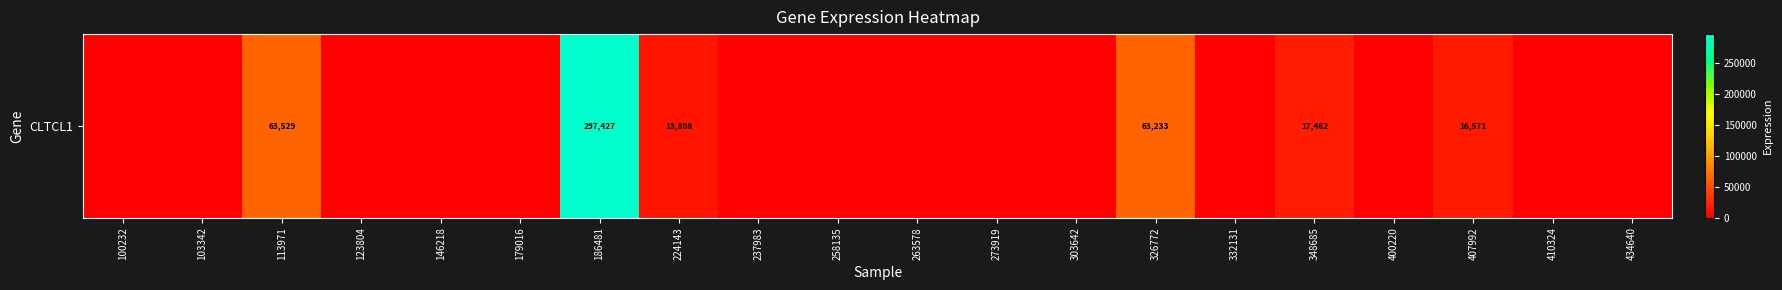

What is the sum of all values?

472030